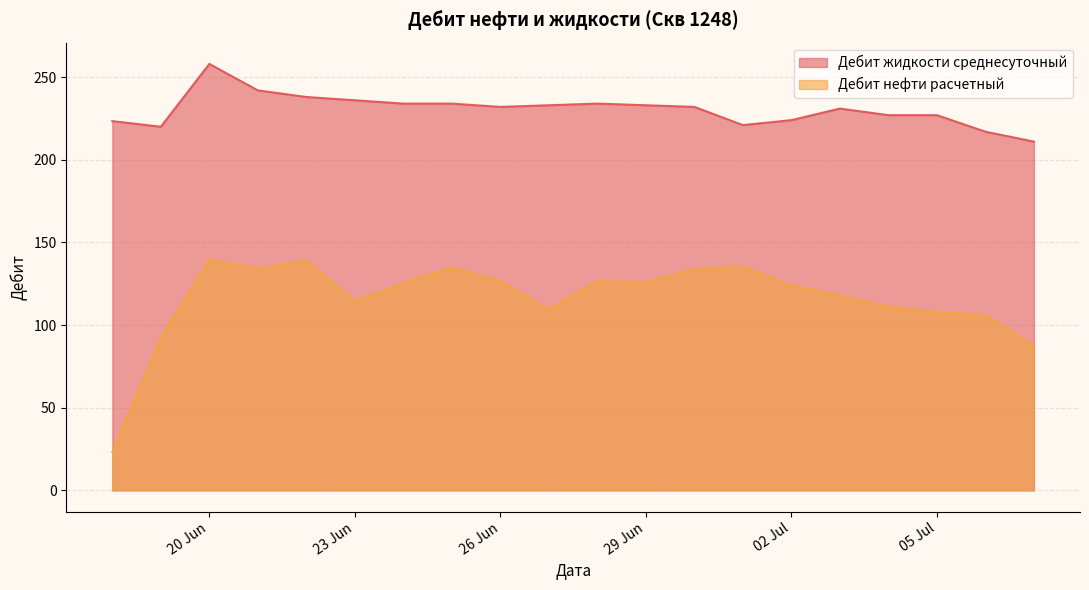

At which category is the sum across all series the highest?

20 Jun